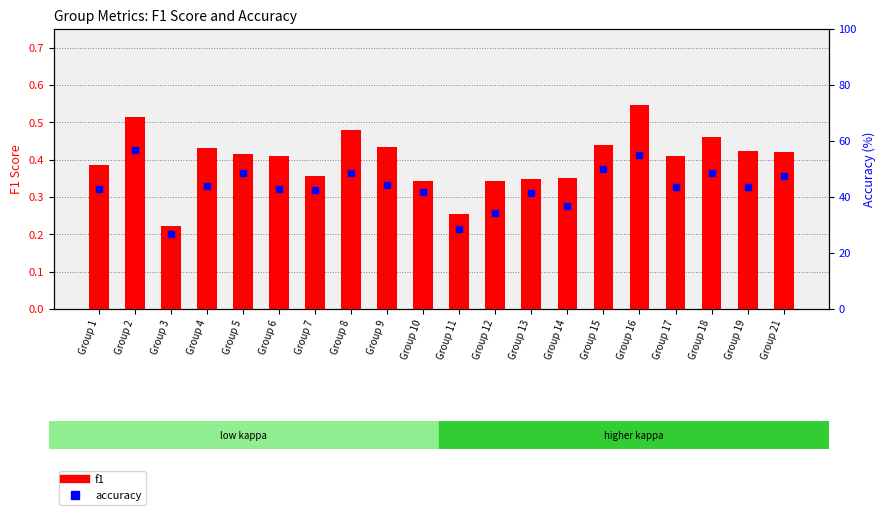

Is the value of f1 at Group 10 greater than the value of accuracy at Group 9?

No